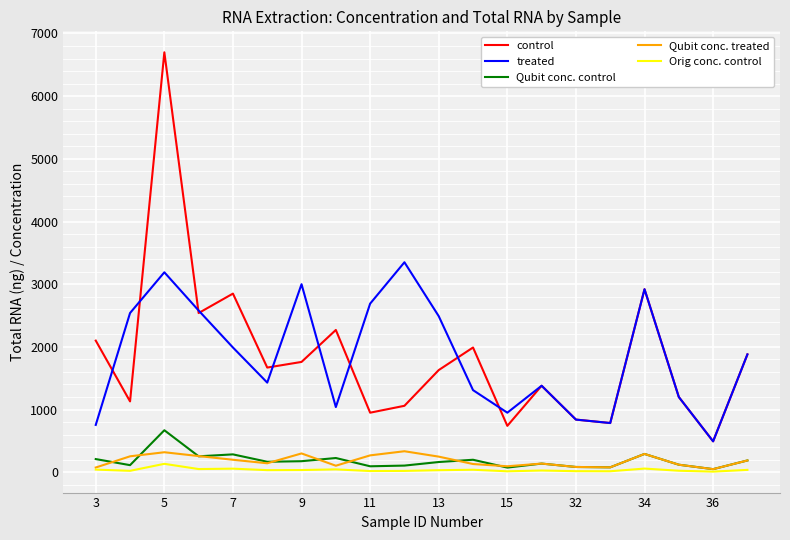

Which series has the largest range (max minus min)?

control